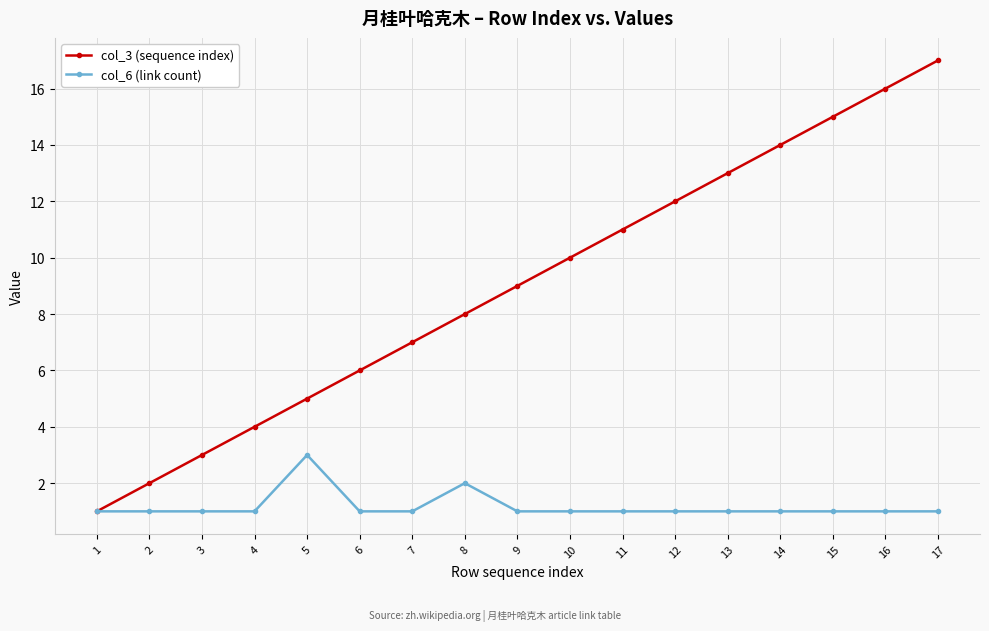

The value of col_6 (link count) at 6 is 1. True or false?

True